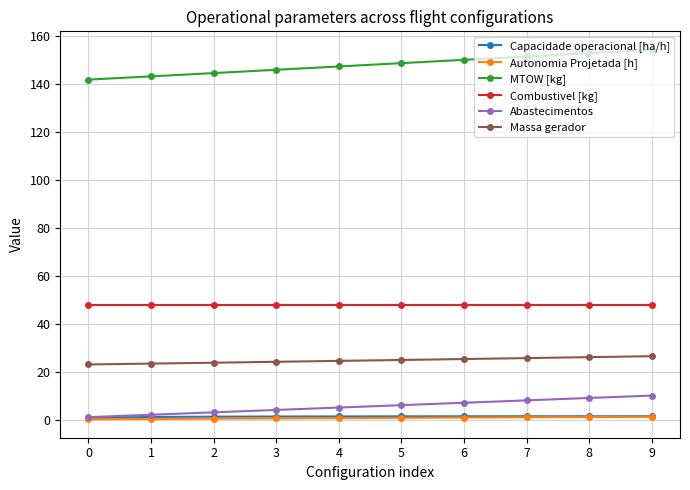

Which series has the widest spread of values?

MTOW [kg]